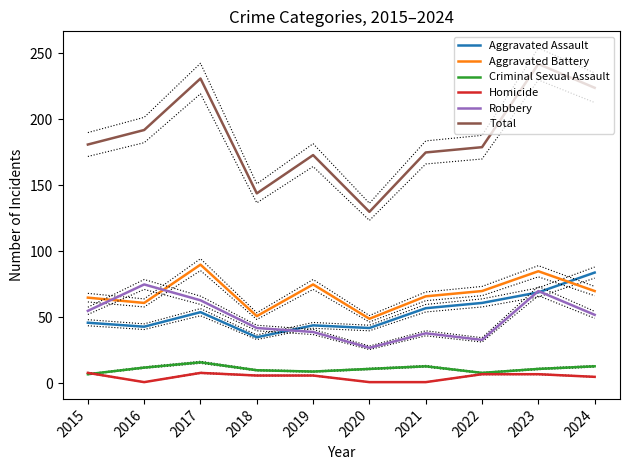

What is the difference between the second highest and second lowest values in the Robbery series?

37